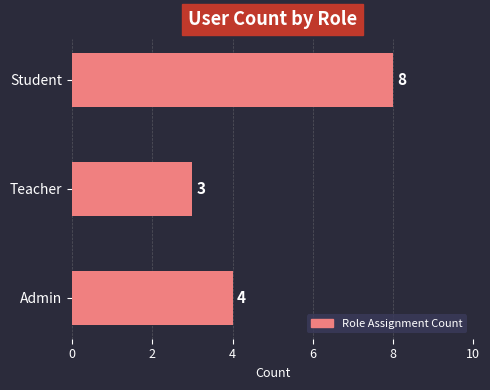

Between Student and Teacher, which is larger?

Student